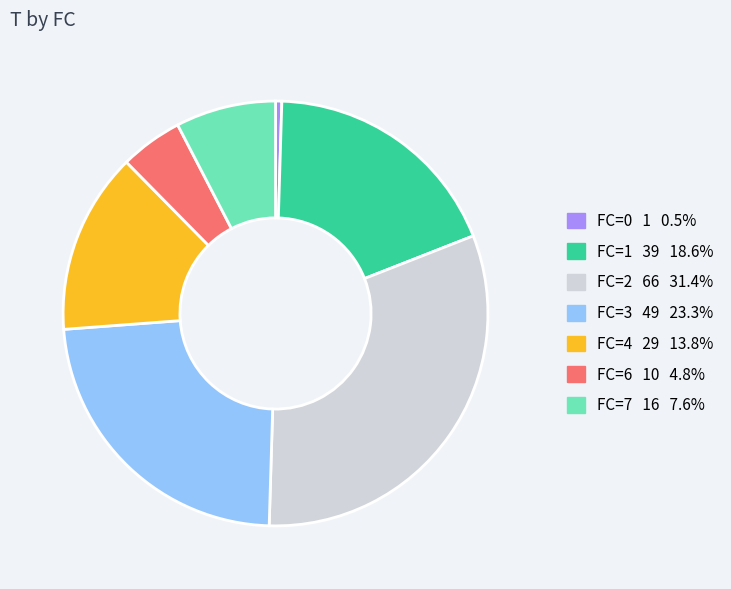

Is there a majority slice in this chart?

No